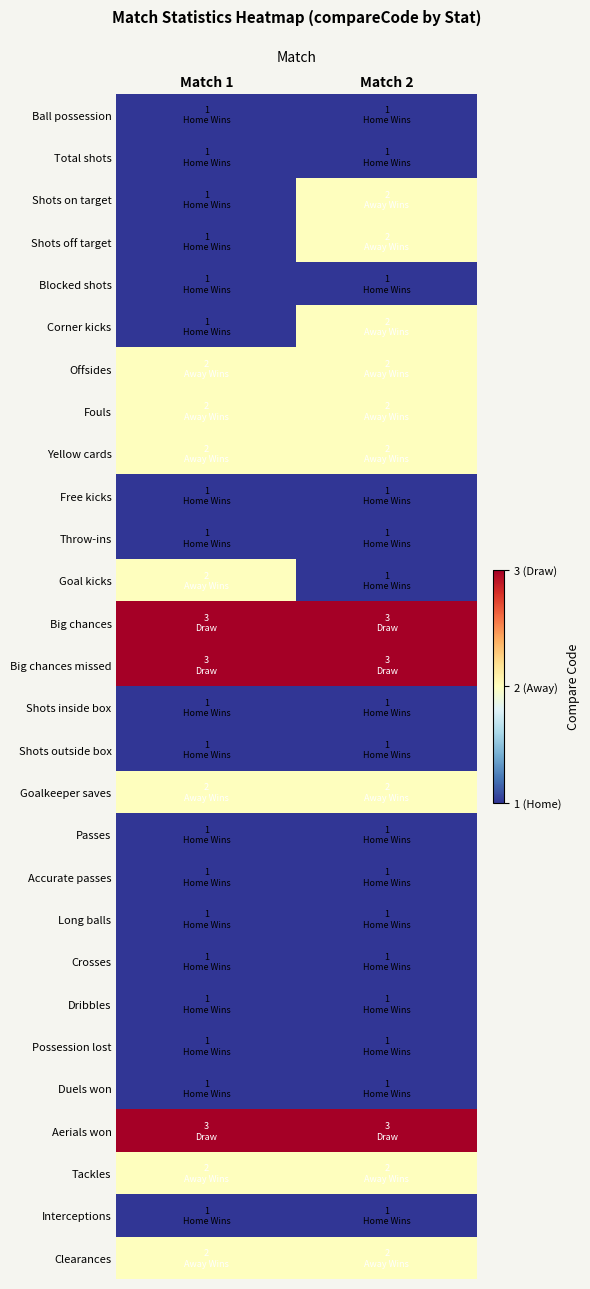

Reading left to right, what are all the values shown in this chart?

Ball possession: Match 1=1	Match 2=1
Total shots: Match 1=1	Match 2=1
Shots on target: Match 1=1	Match 2=2
Shots off target: Match 1=1	Match 2=2
Blocked shots: Match 1=1	Match 2=1
Corner kicks: Match 1=1	Match 2=2
Offsides: Match 1=2	Match 2=2
Fouls: Match 1=2	Match 2=2
Yellow cards: Match 1=2	Match 2=2
Free kicks: Match 1=1	Match 2=1
Throw-ins: Match 1=1	Match 2=1
Goal kicks: Match 1=2	Match 2=1
Big chances: Match 1=3	Match 2=3
Big chances missed: Match 1=3	Match 2=3
Shots inside box: Match 1=1	Match 2=1
Shots outside box: Match 1=1	Match 2=1
Goalkeeper saves: Match 1=2	Match 2=2
Passes: Match 1=1	Match 2=1
Accurate passes: Match 1=1	Match 2=1
Long balls: Match 1=1	Match 2=1
Crosses: Match 1=1	Match 2=1
Dribbles: Match 1=1	Match 2=1
Possession lost: Match 1=1	Match 2=1
Duels won: Match 1=1	Match 2=1
Aerials won: Match 1=3	Match 2=3
Tackles: Match 1=2	Match 2=2
Interceptions: Match 1=1	Match 2=1
Clearances: Match 1=2	Match 2=2